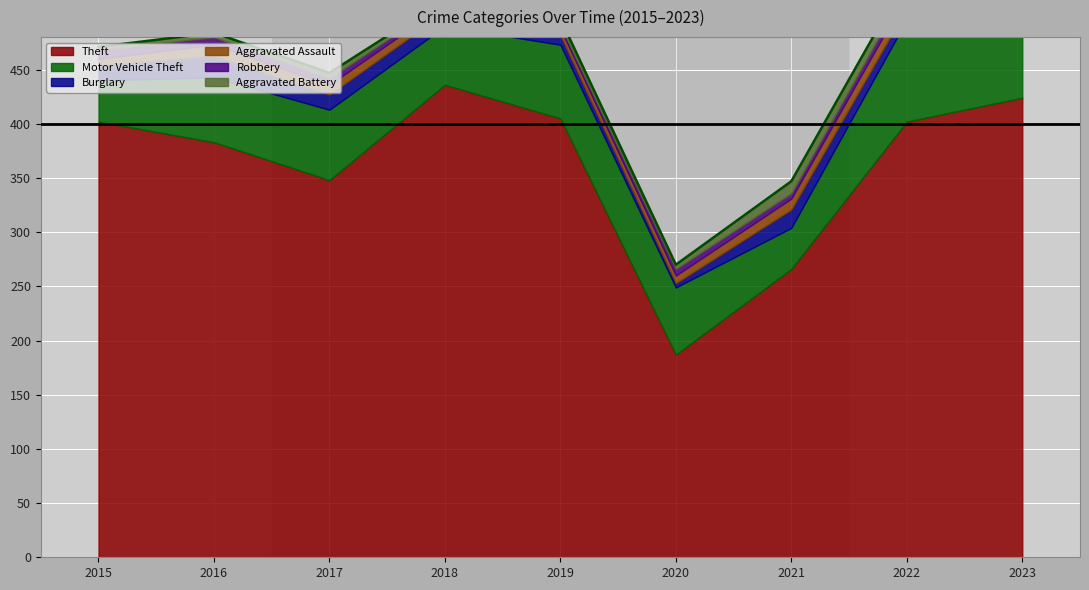

How many interior local valleys does the Motor Vehicle Theft series have?

2